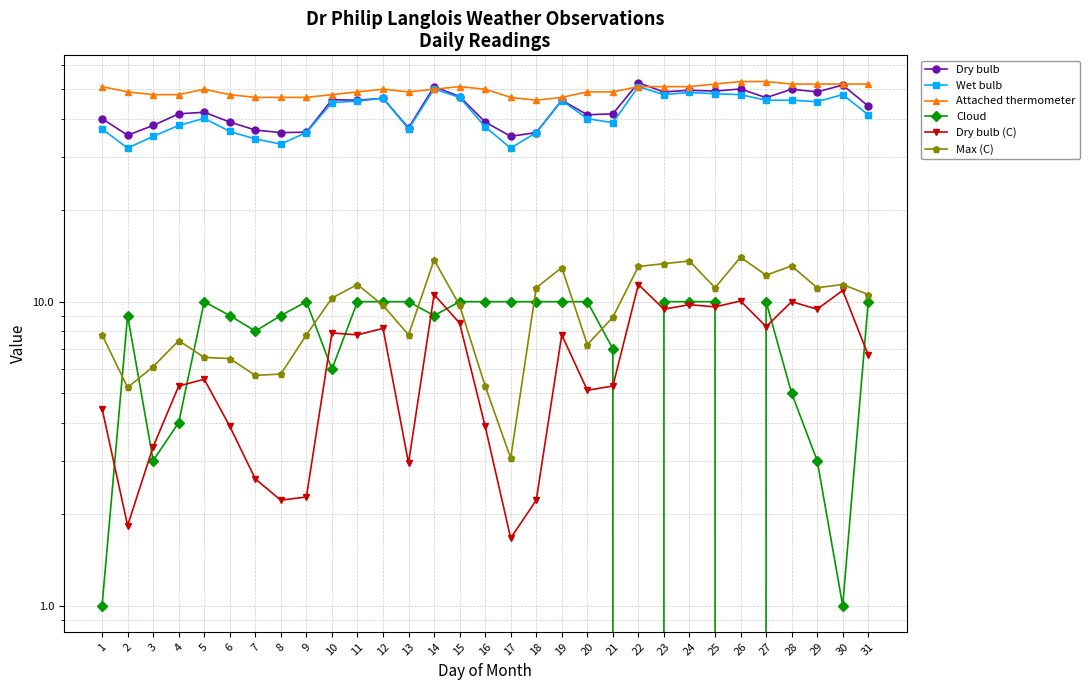

Is it true that Cloud equals 10.0 at 11?

True